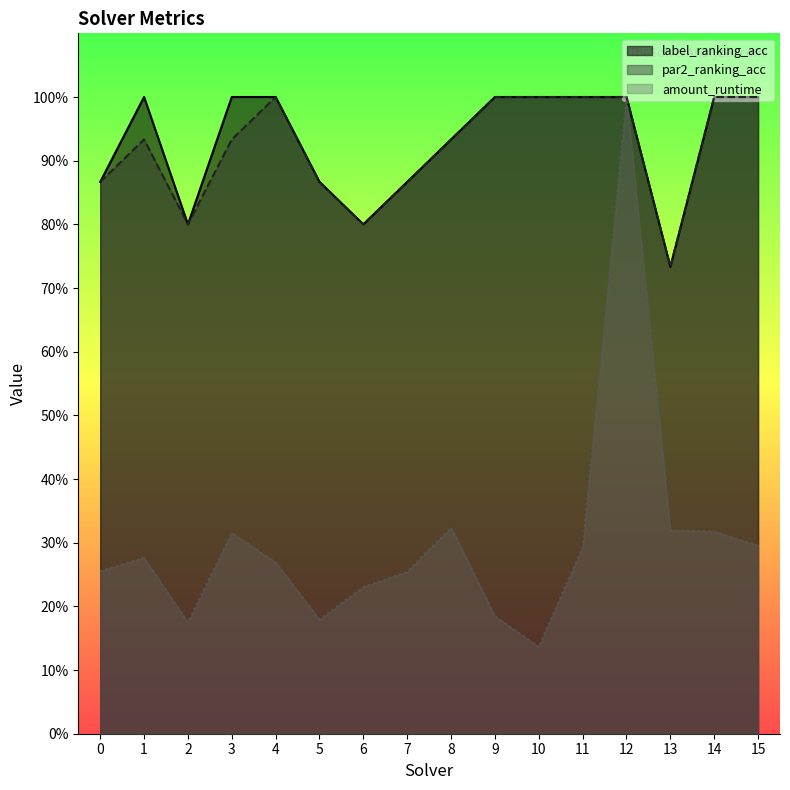

Where is the first local minimum for amount_runtime?

2